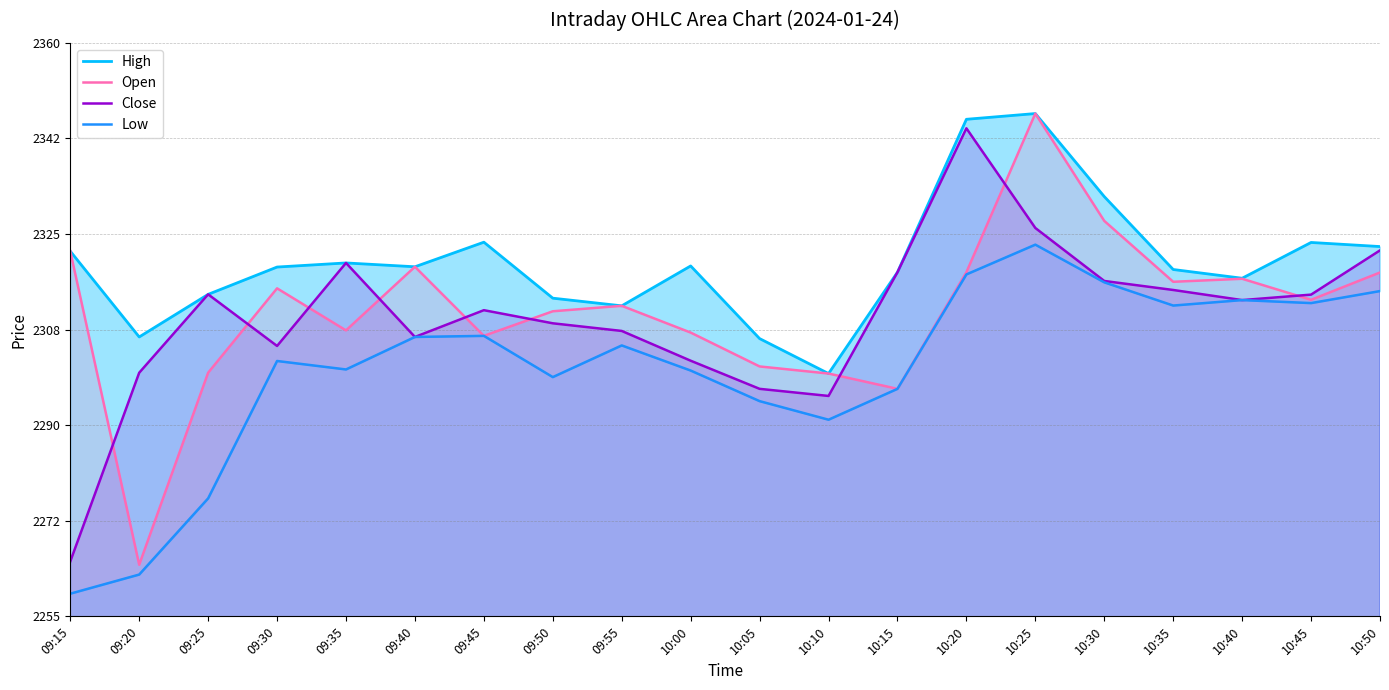

The value of Close at 09:35 is 1587.3. True or false?

False